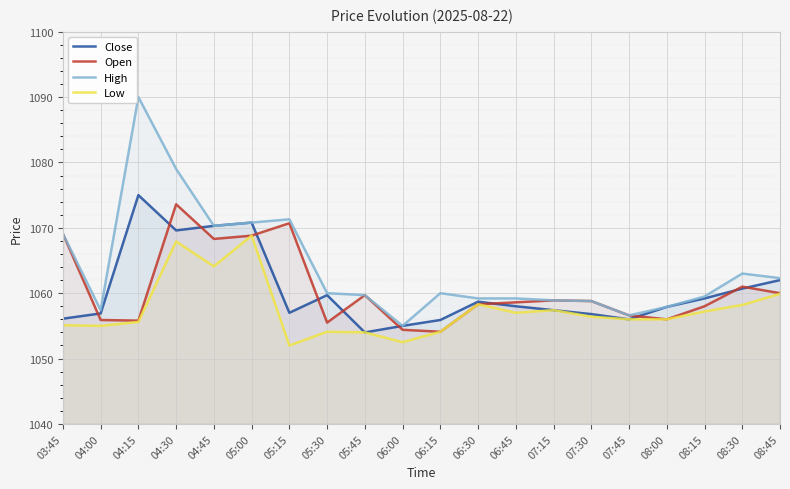

What is the sum of all Low values?

21149.6